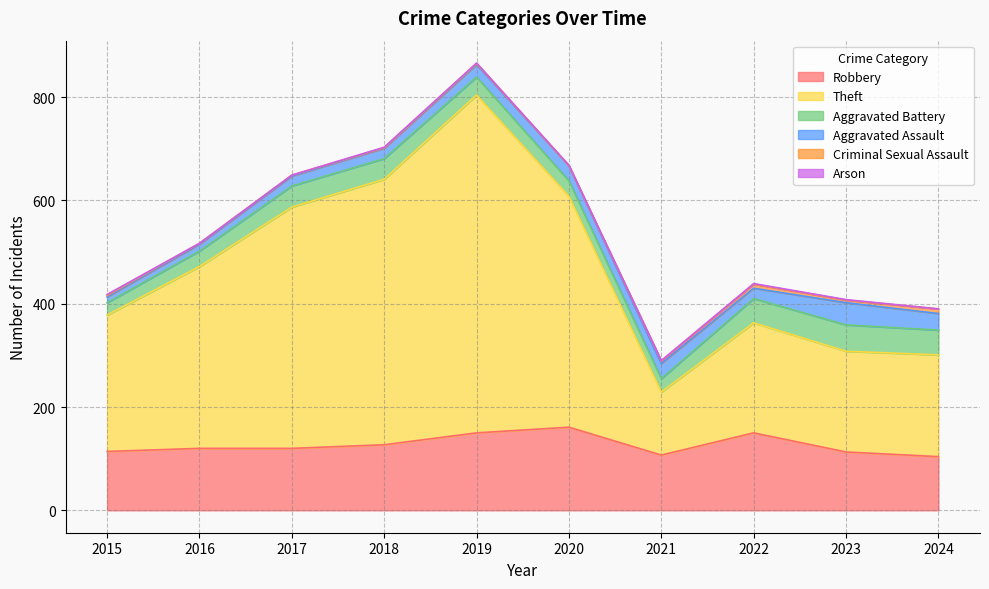

True or false: Aggravated Battery has a value of 40 at 2016.

False